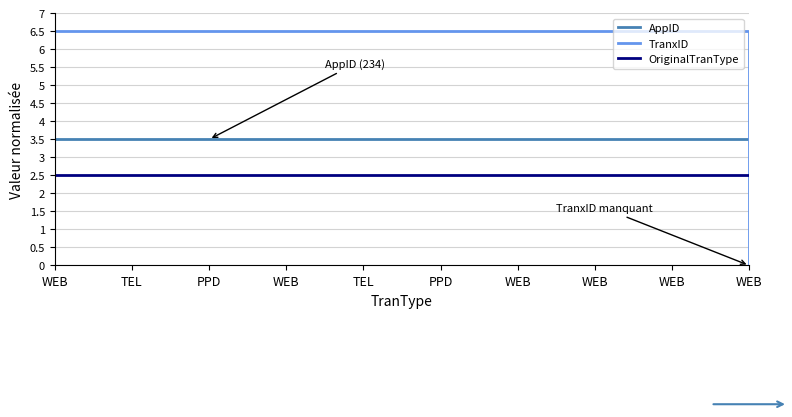

What are all the series names shown in the legend?

AppID, TranxID, OriginalTranType